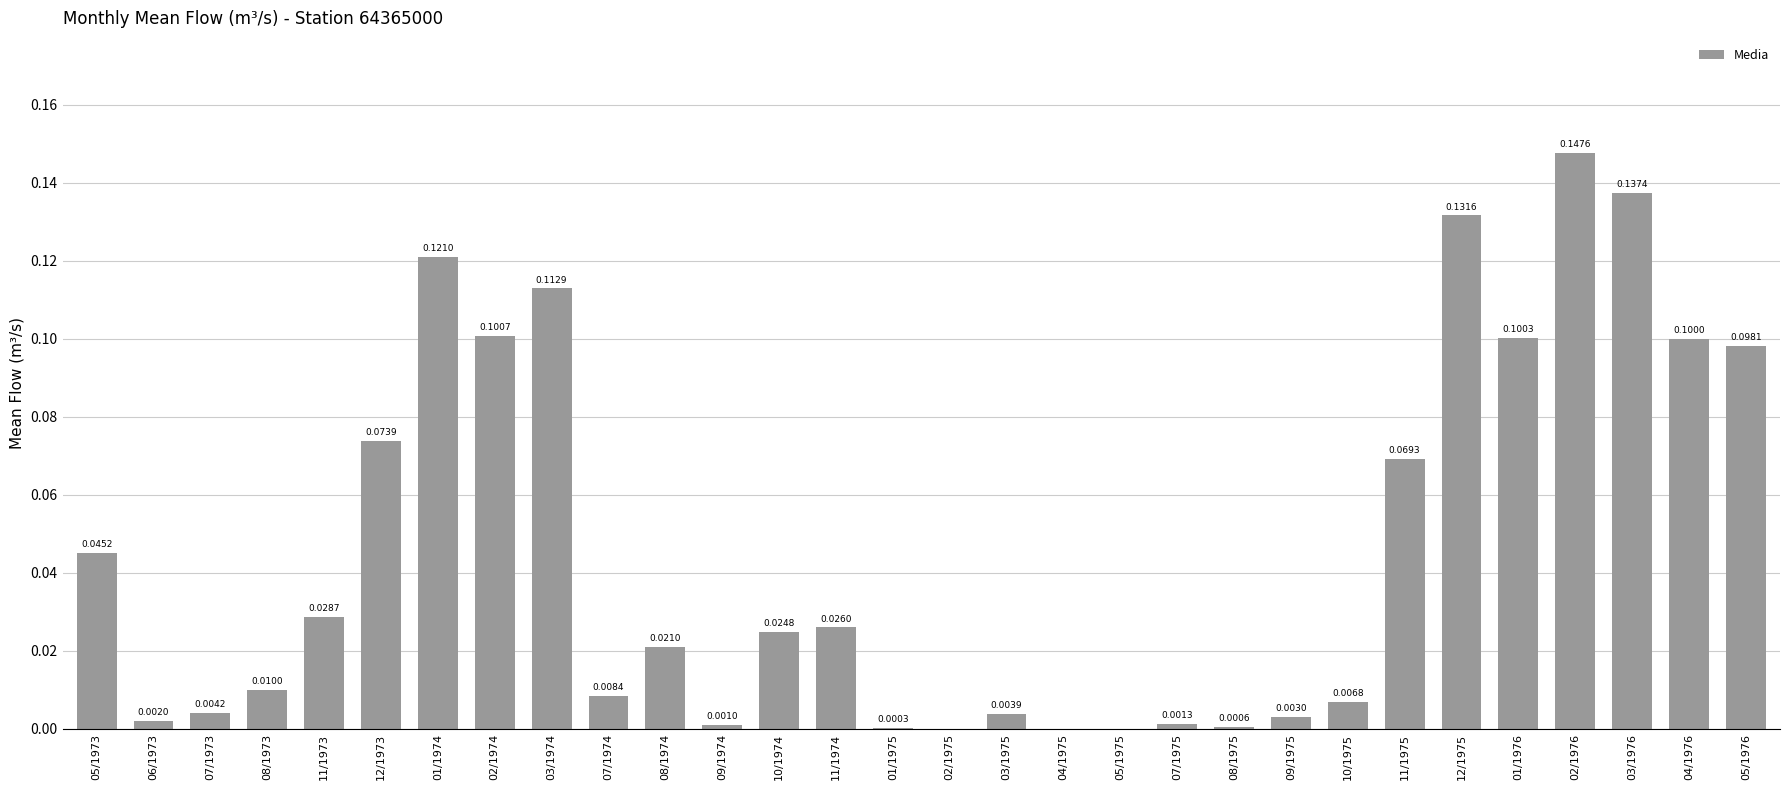

Which has a higher value, 05/1976 or 05/1973?

05/1976